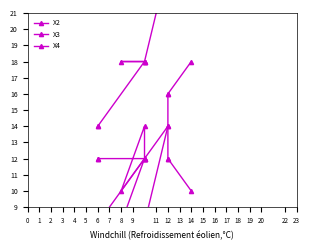

What is the value of the X4 point at the 8th from the left?

12